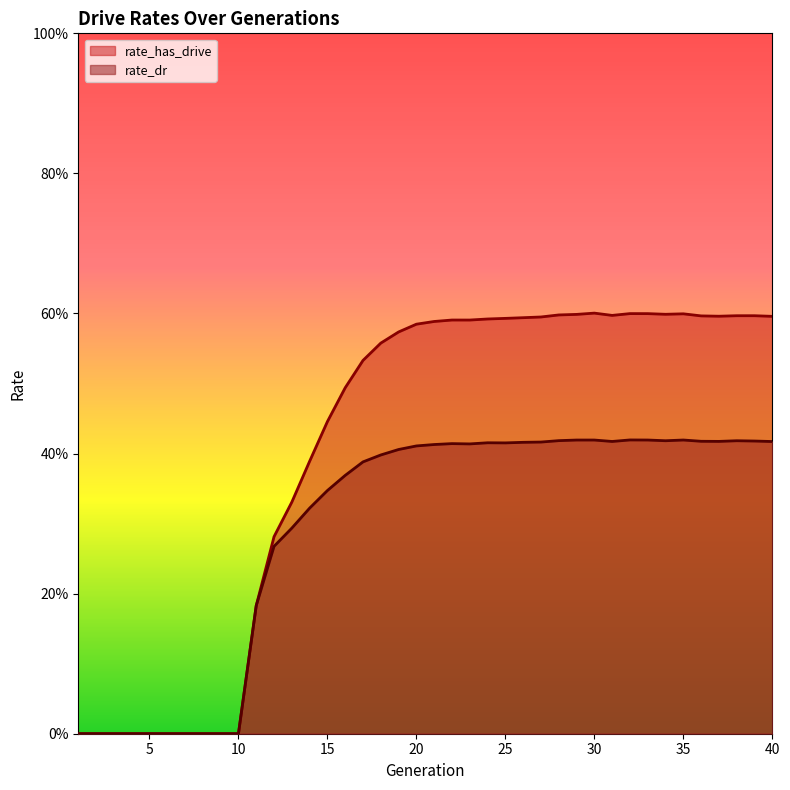

What is the maximum value for rate_dr?

0.4